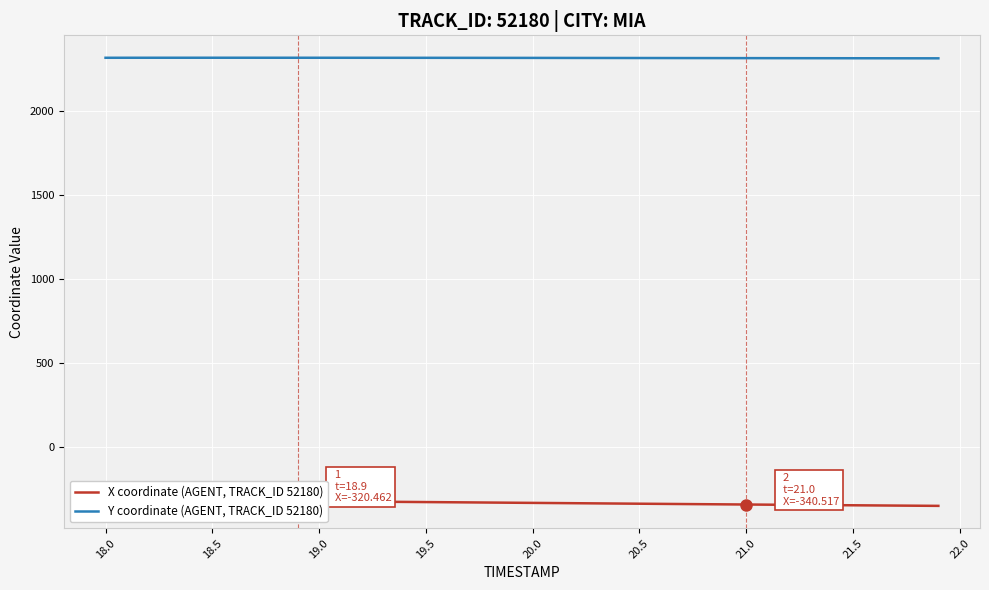

What is the lowest value of the X coordinate (AGENT, TRACK_ID 52180) series?

-348.6